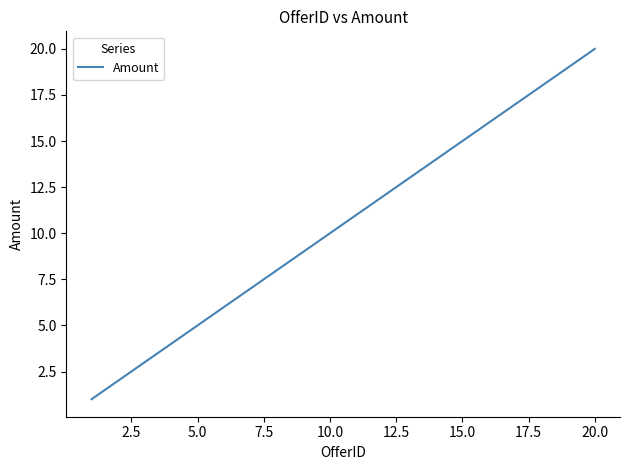

What is the greatest value displayed?

20